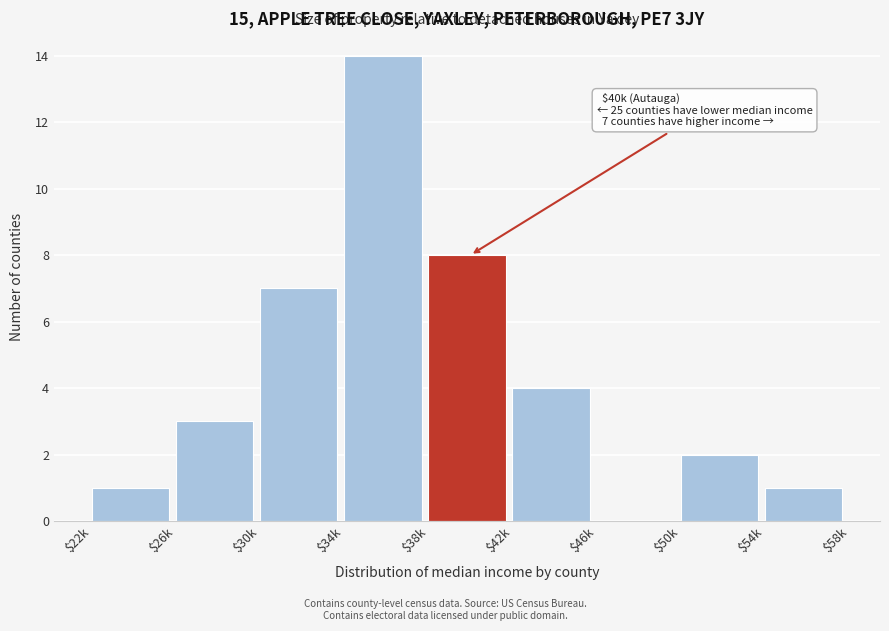

At which category does the chart reach its peak across all series?

$34k